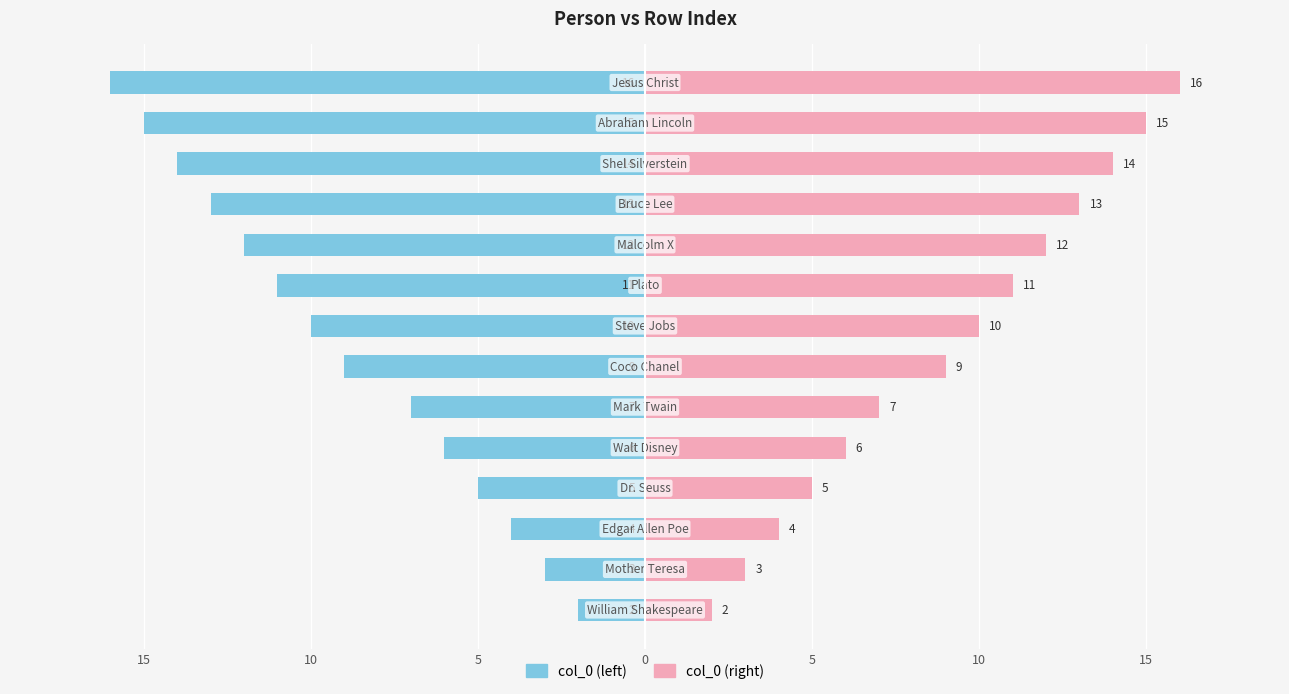

Reading left to right, list all the values displayed in this chart.

col_0 (left): -2	-3	-4	-5	-6	-7	-9	-10	-11	-12	-13	-14	-15	-16
col_0 (right): 2	3	4	5	6	7	9	10	11	12	13	14	15	16